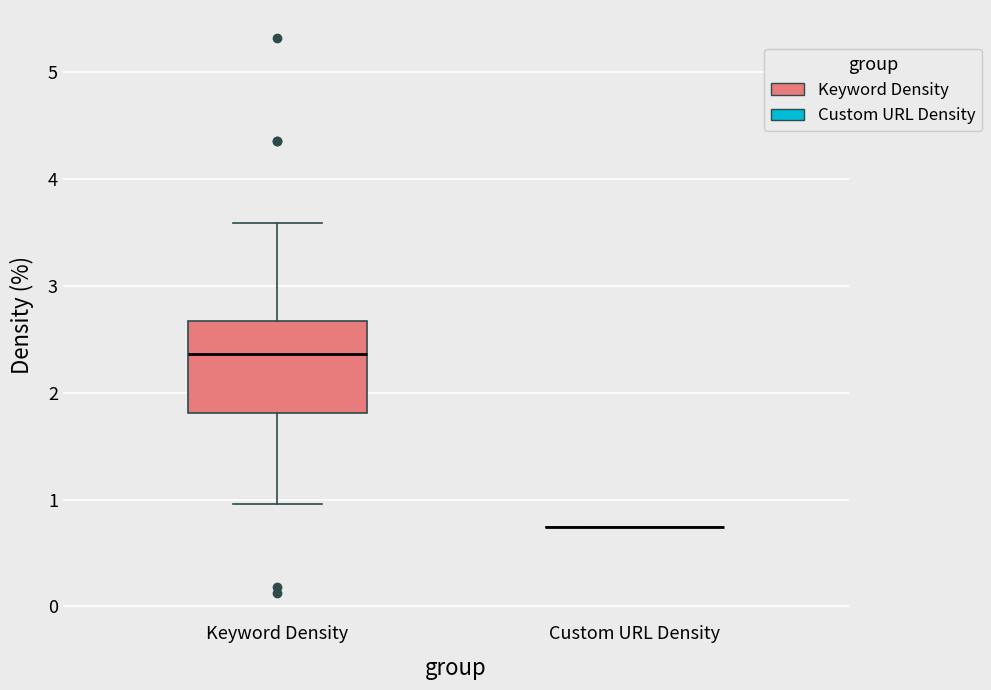

Where does the lower whisker of the box for Keyword Density end on the y-axis? The values are not printed on the chart, so give them approximately, as read against the axis.

1.0